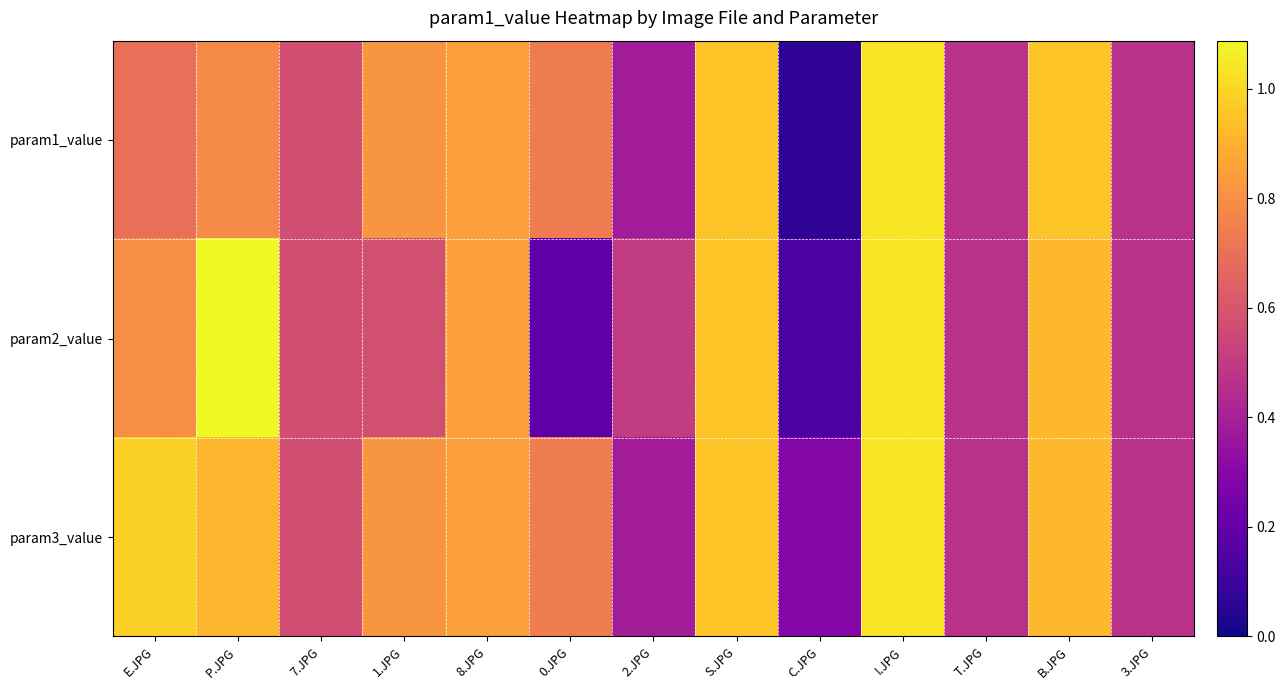

What is the smallest value displayed?

0.1